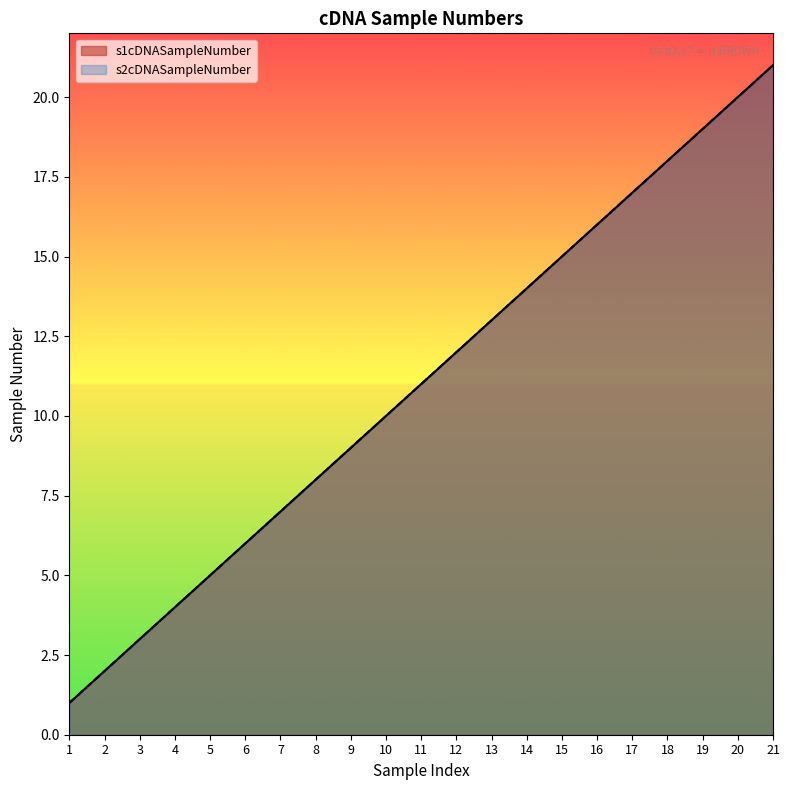

How many series are shown in this chart?

2